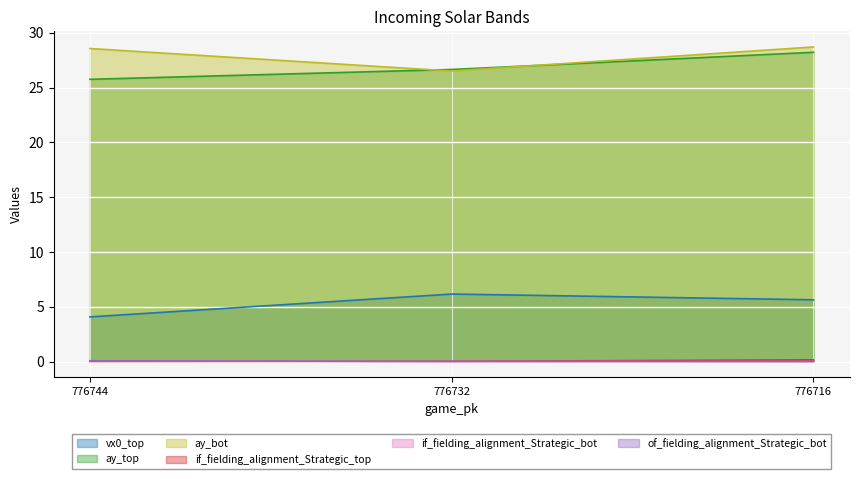

What is the spread (max minus min) of values at 776716?

28.7